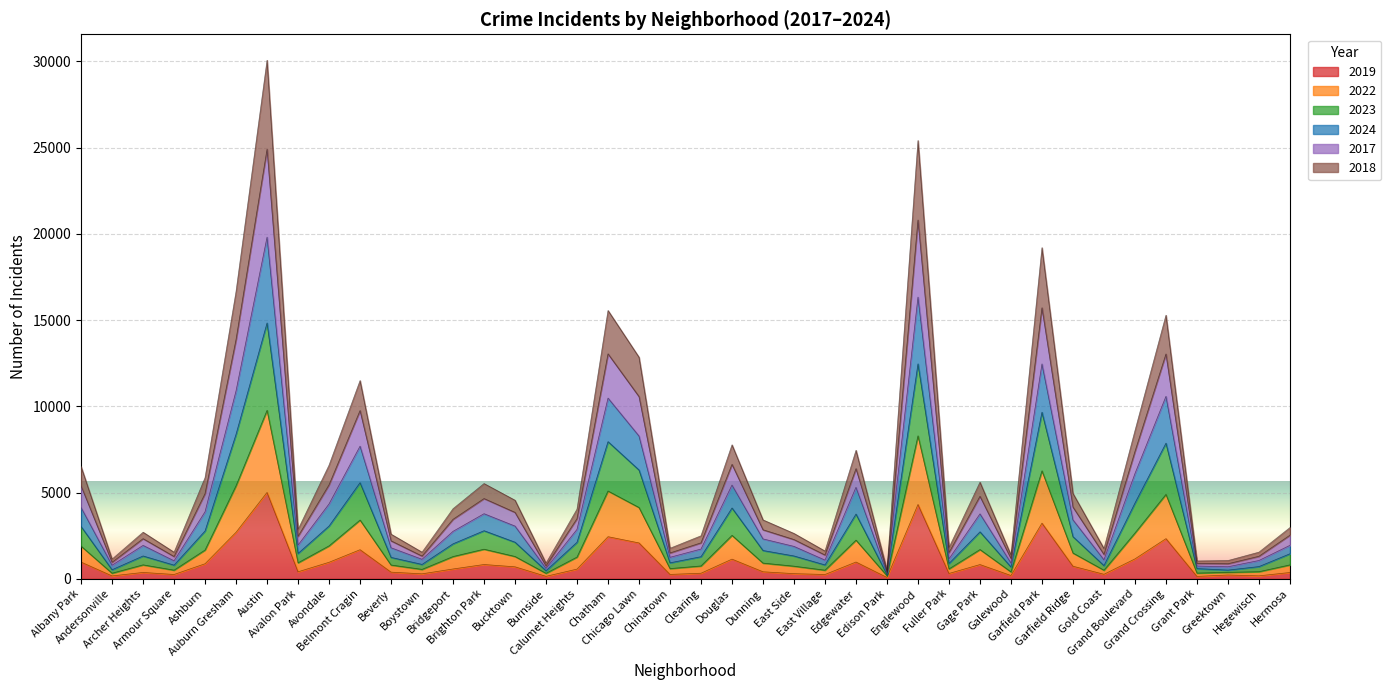

How many interior local peaks does the 2023 series have?

11